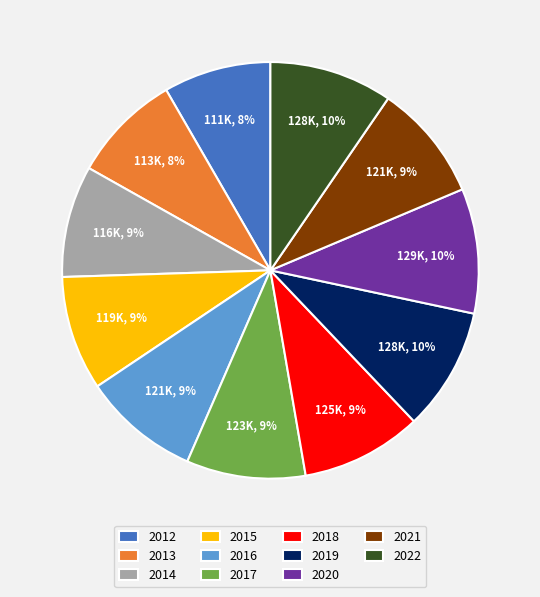

Which has a higher value, 2013 or 2016?

2016